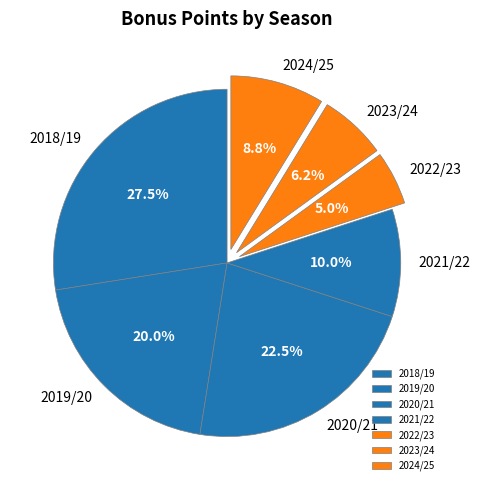

Rank the categories by value from lowest to highest.

2022/23, 2023/24, 2024/25, 2021/22, 2019/20, 2020/21, 2018/19